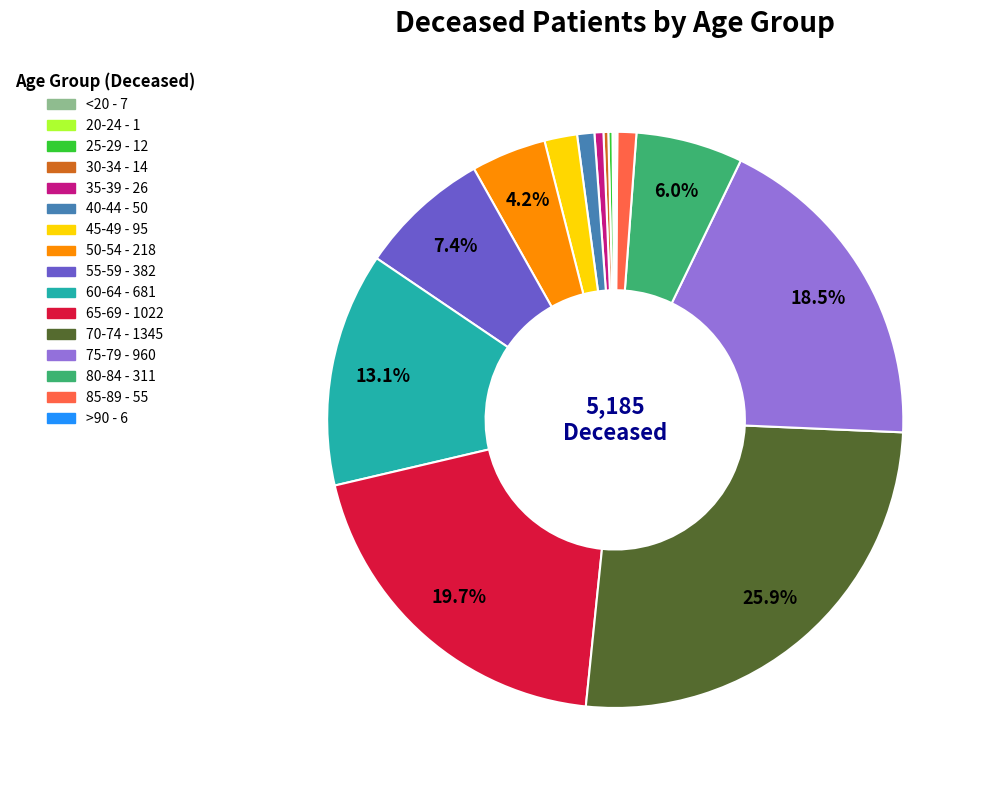

Between 40-44 and 55-59, which is larger?

55-59